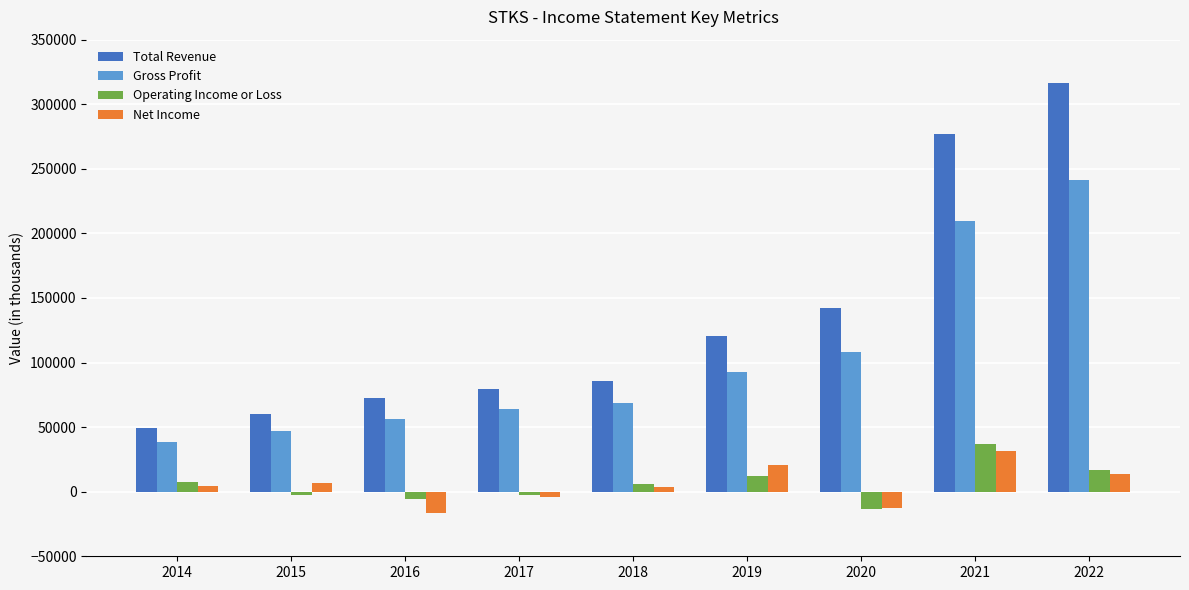

True or false: Total Revenue has a value of 85600 at 2018.

True